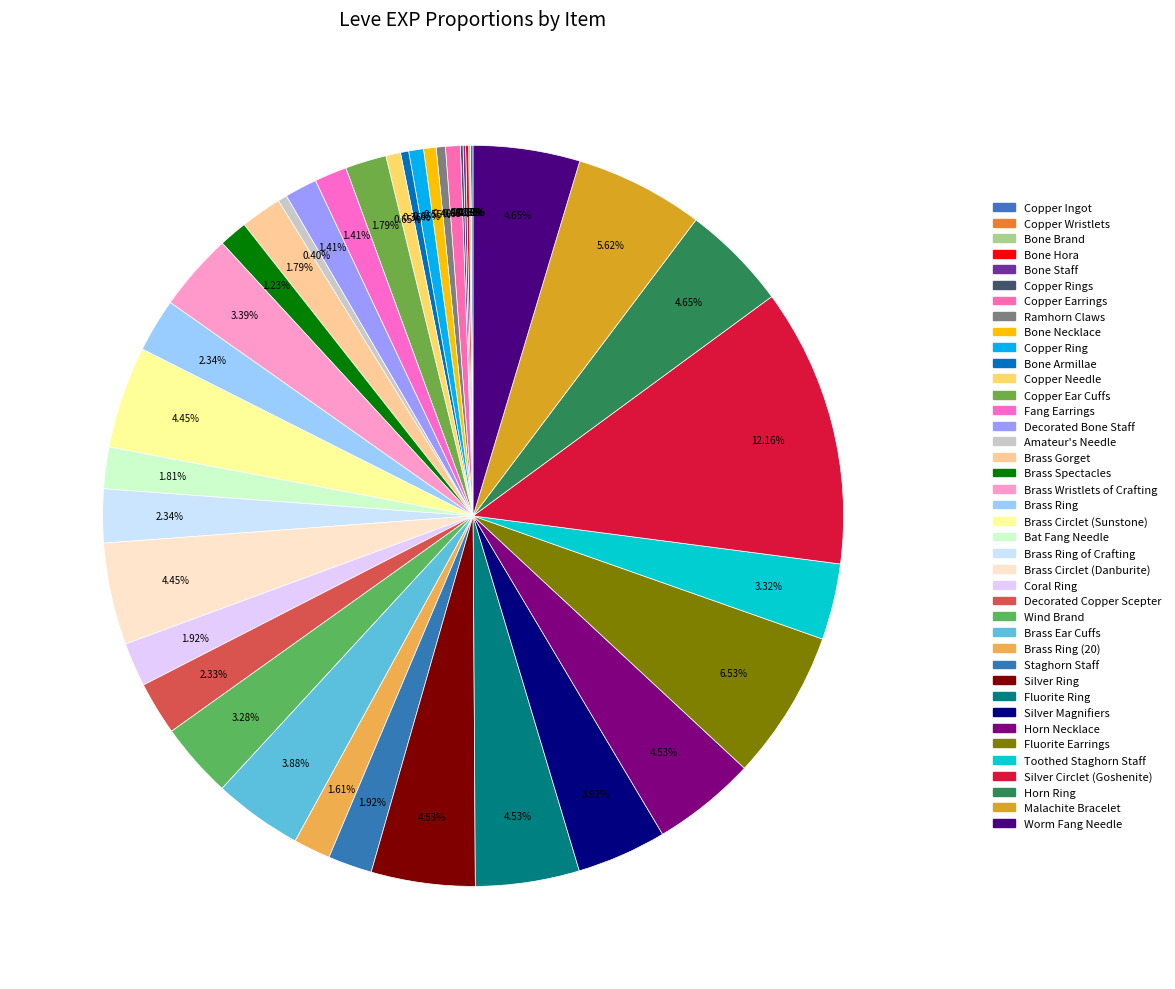

Which category has the biggest portion of the pie?

Silver Circlet (Goshenite)